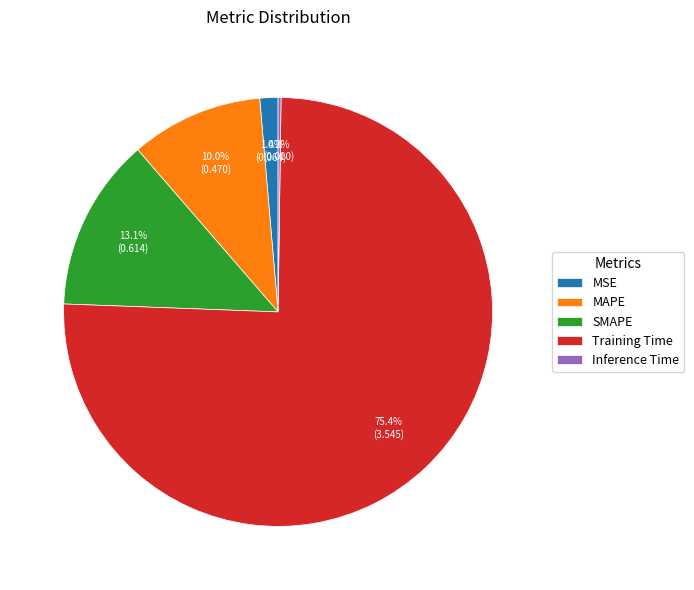

What is the majority slice?

Training Time